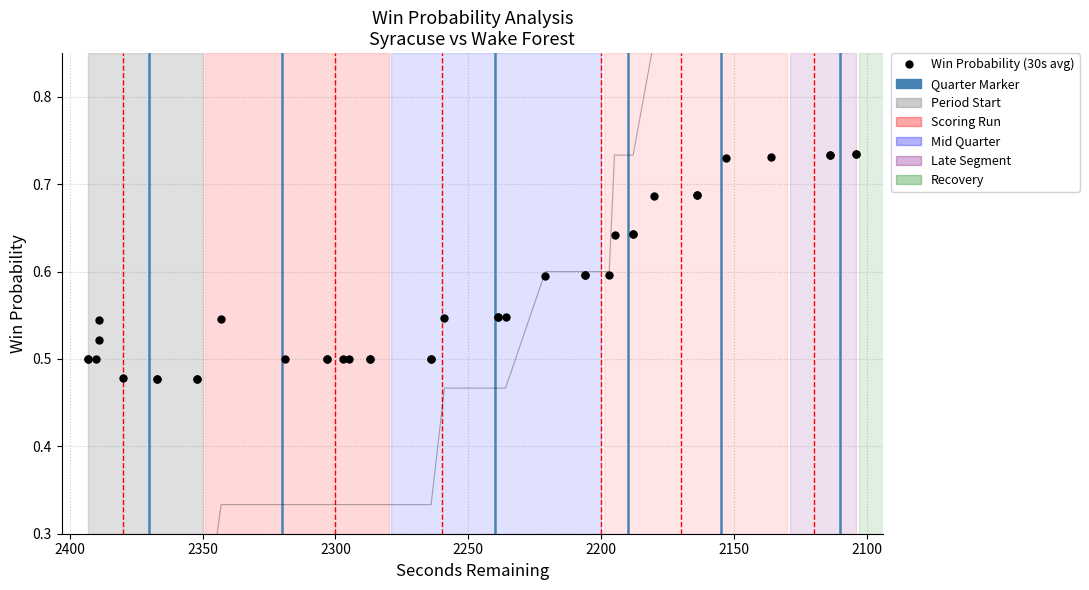

Which series contains the highest Y value?

Home Score (normalized)